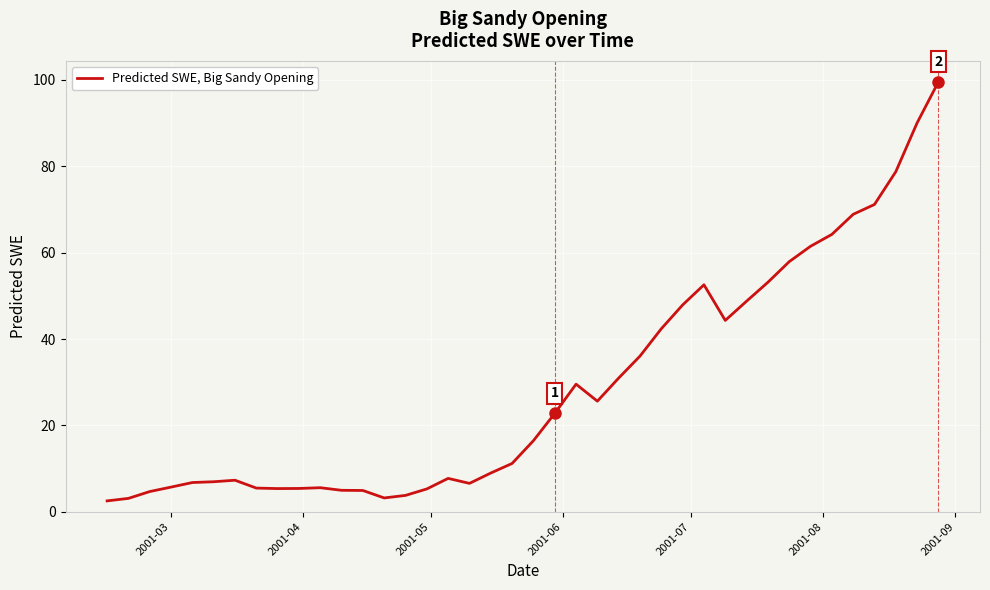

What is the difference between the maximum and minimum values?

97.0